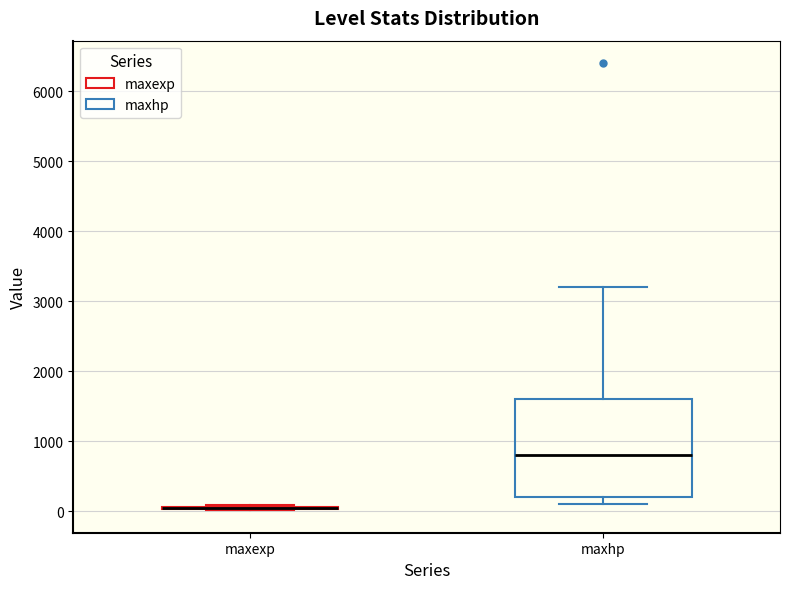

Which box is the tallest, from its lower edge to its upper edge?

maxhp